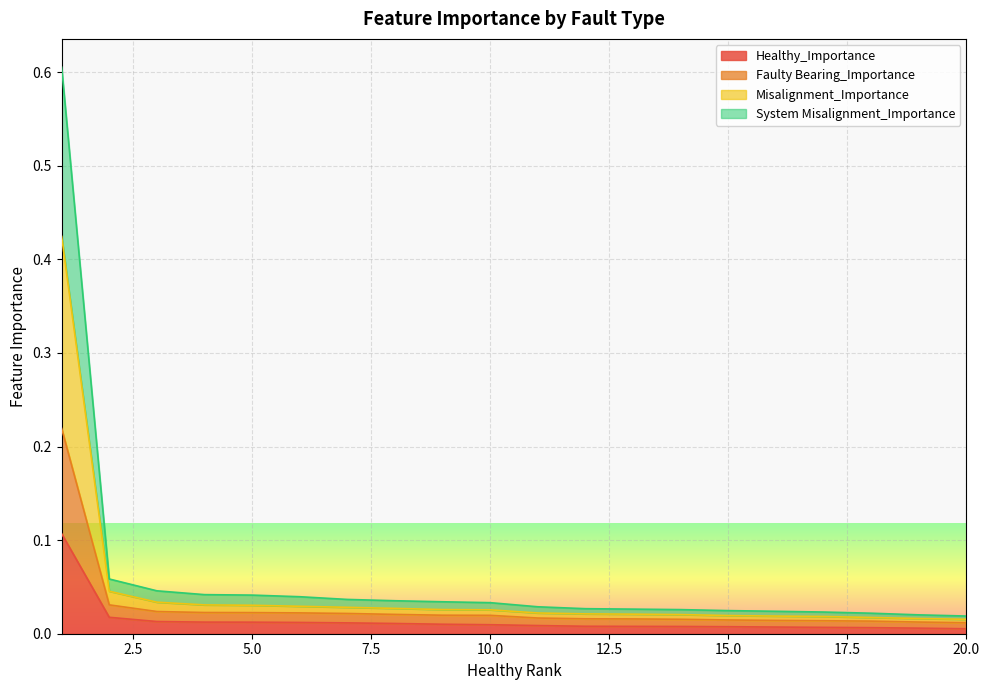

True or false: System Misalignment_Importance and Misalignment_Importance cross at least once.

False